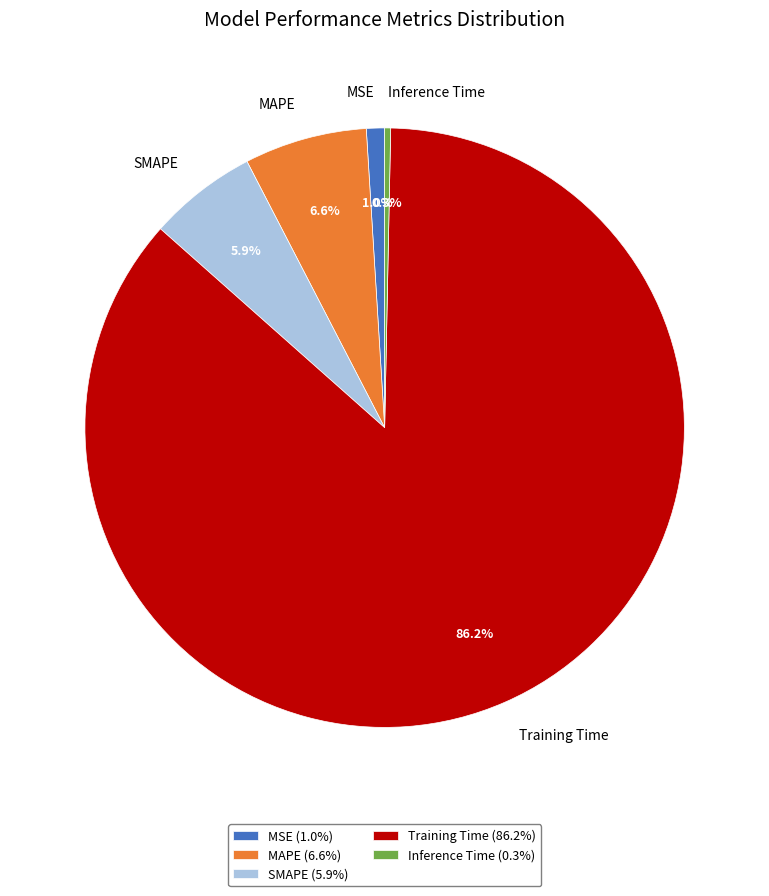

To the nearest percent, what percentage of the pie is MAPE?

7%